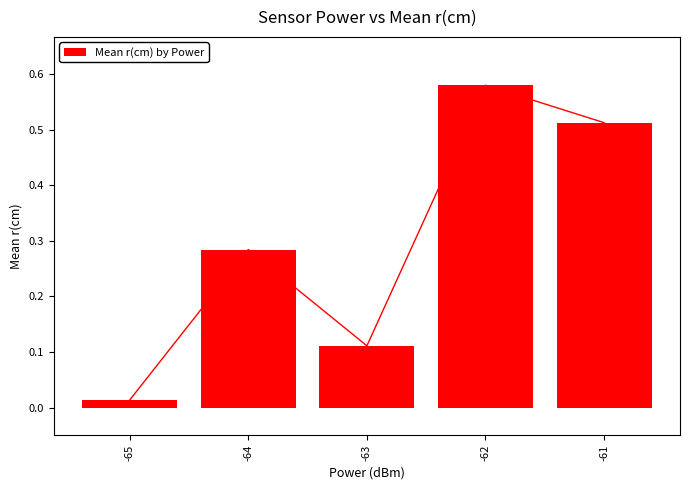

What is the maximum value shown in the chart?

0.6